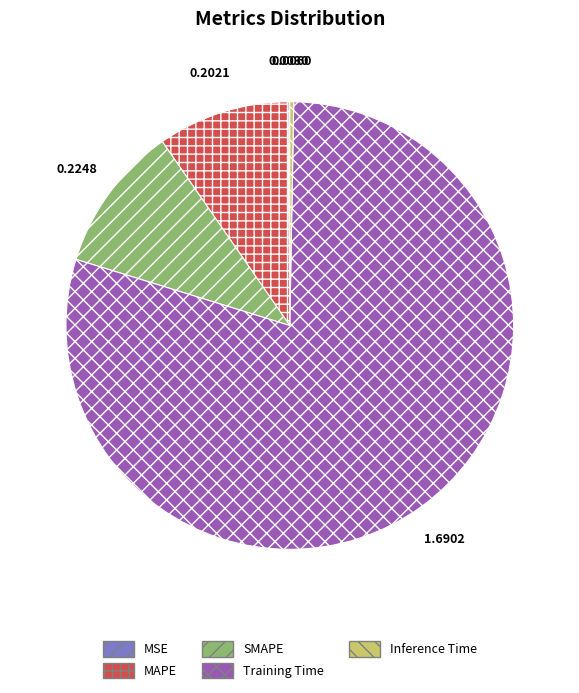

Is it true that Training Time is 92% of the pie?

False